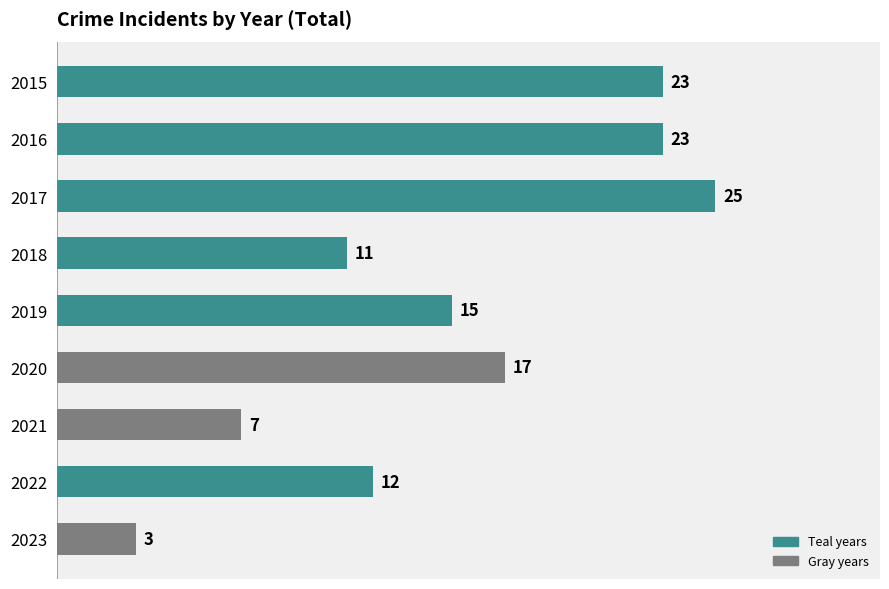

Reading bottom to top, transcribe all the data shown in this chart.

2023=3	2022=12	2021=7	2020=17	2019=15	2018=11	2017=25	2016=23	2015=23